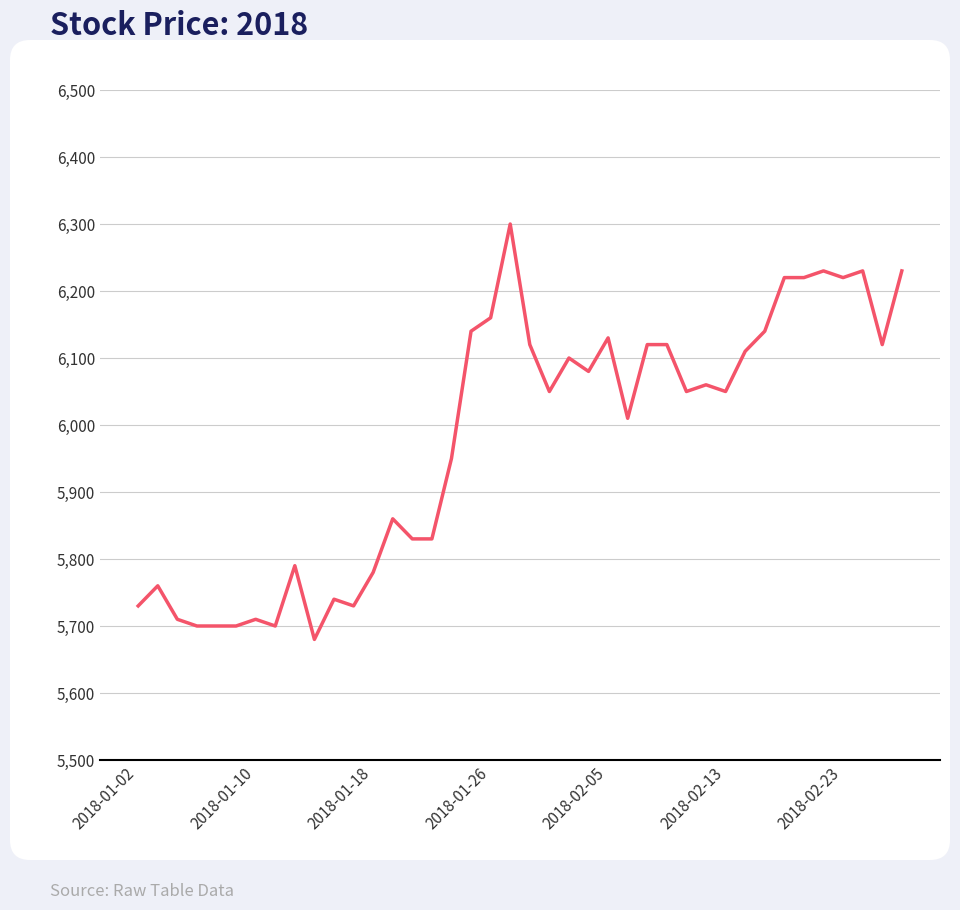

Reading left to right, what are all the values shown in this chart?

5730	5760	5710	5700	5700	5700	5710	5700	5790	5680	5740	5730	5780	5860	5830	5830	5950	6140	6160	6300	6120	6050	6100	6080	6130	6010	6120	6120	6050	6060	6050	6110	6140	6220	6220	6230	6220	6230	6120	6230